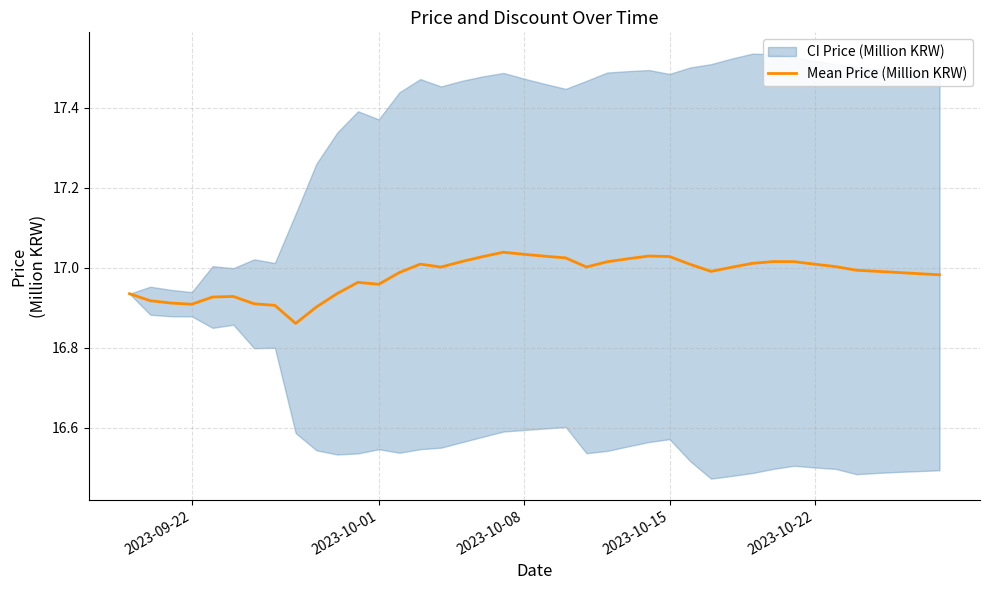

The chart shows a value of 26.5 at 15. True or false?

False